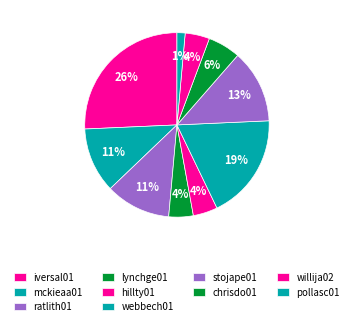

Count the number of slices in the pie.

10